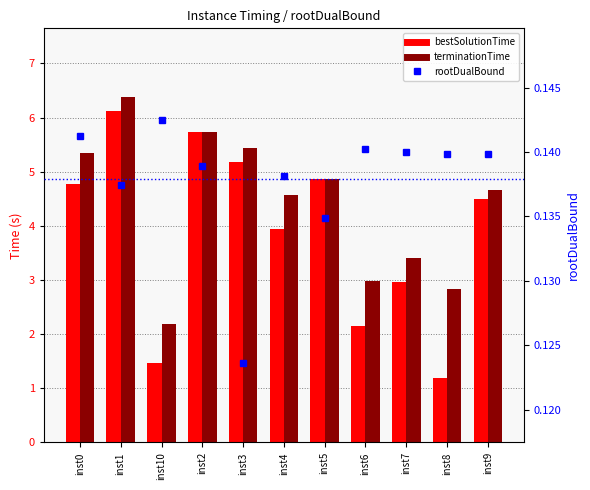

What is the total value across all series at inst8?

4.2